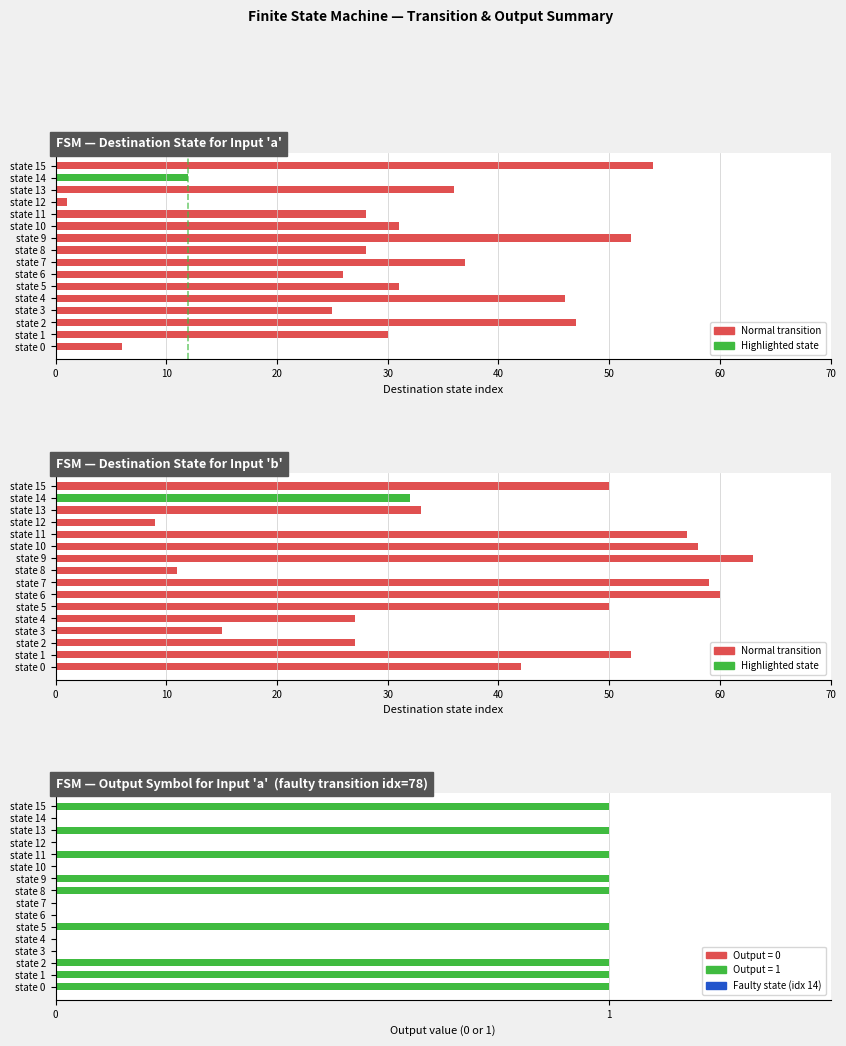

What is the maximum value for output (input a)?

1